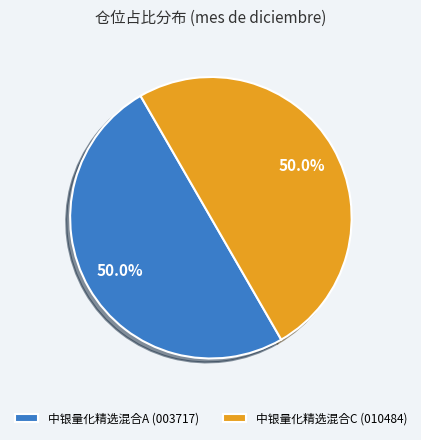

What is the ratio of the value at 中银量化精选混合A (003717) to the value at 中银量化精选混合C (010484)?

1.0